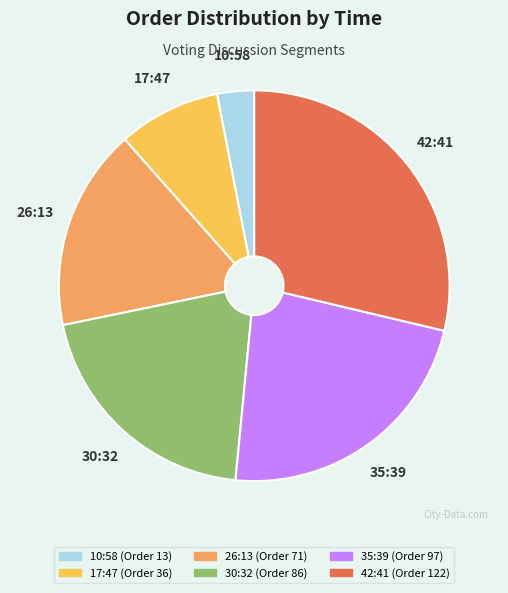

Which slice is the largest?

42:41